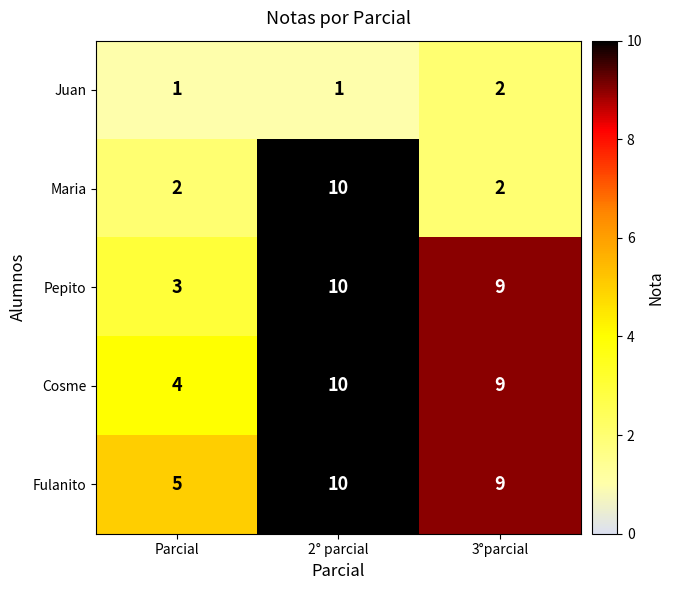

What is the minimum value for Cosme?

4